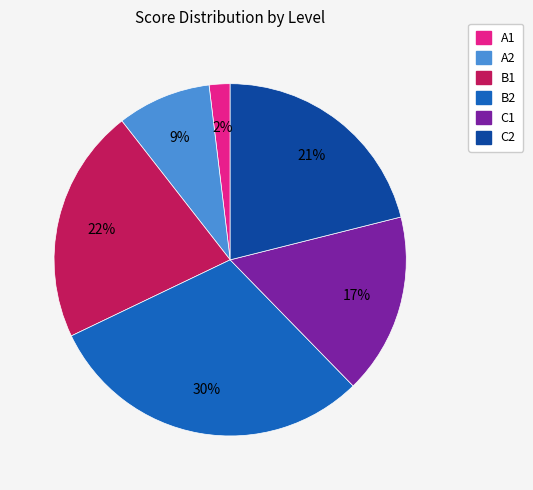

Which category has the smallest portion of the pie?

A1